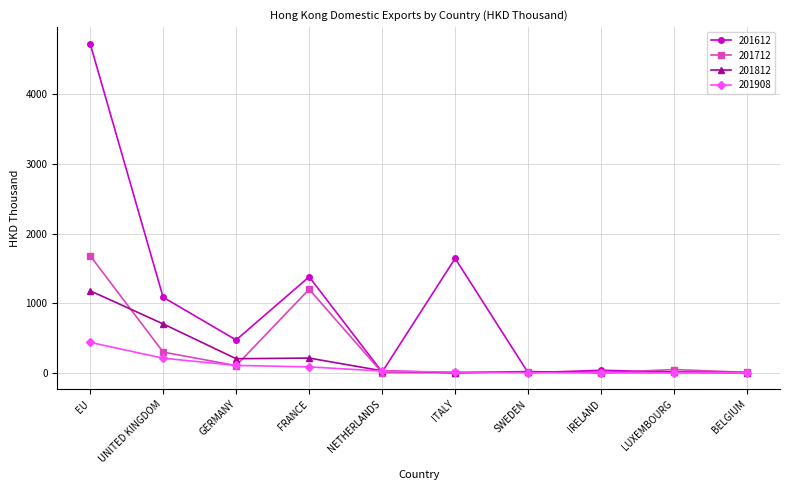

What is the total value across all series at IRELAND?

43.2